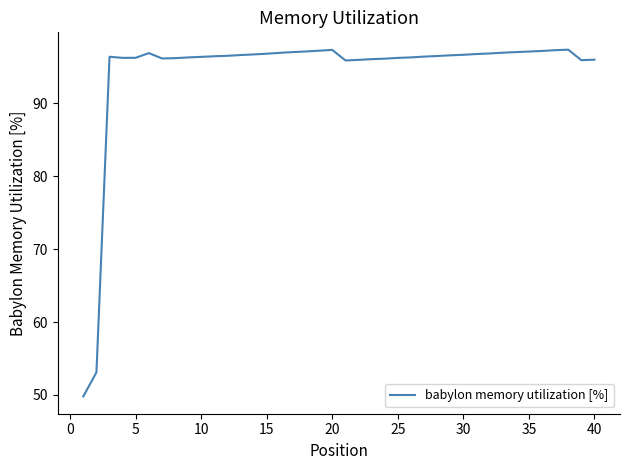

What is the greatest value displayed?

97.4